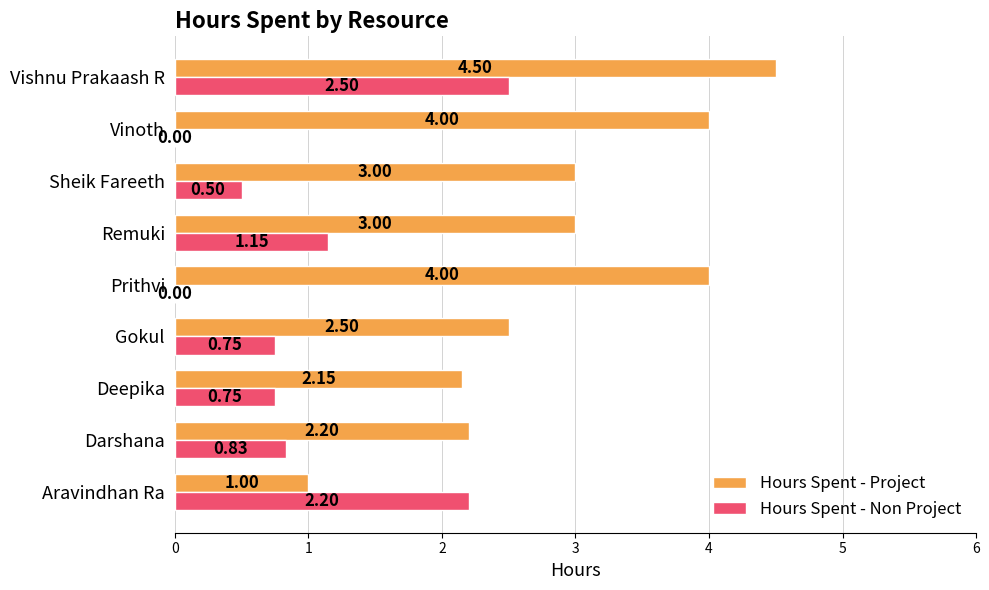

What are all the series names shown in the legend?

Hours Spent - Project, Hours Spent - Non Project